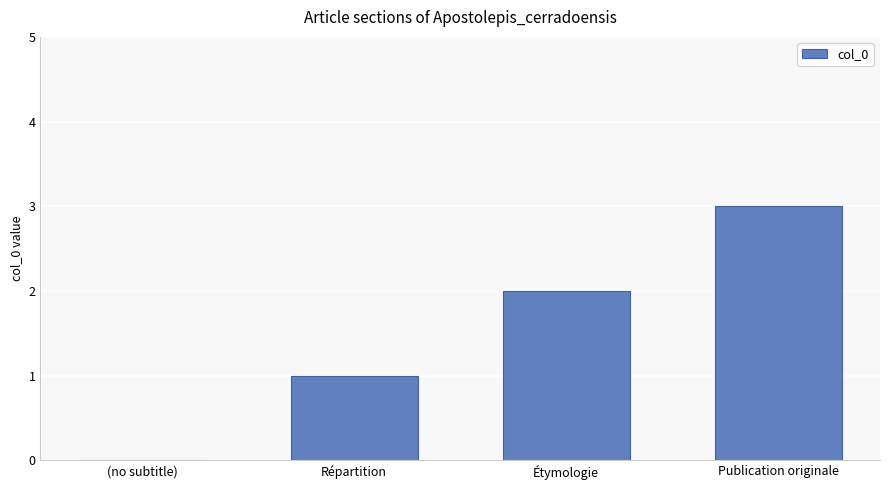

What is the sum of all values?

6